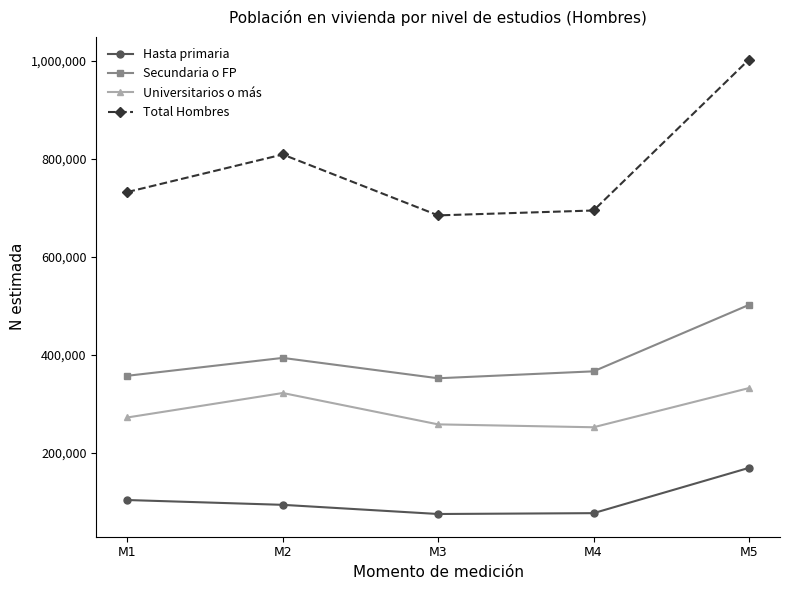

What is the value of the Hasta primaria point at the 5th from the left?

169000